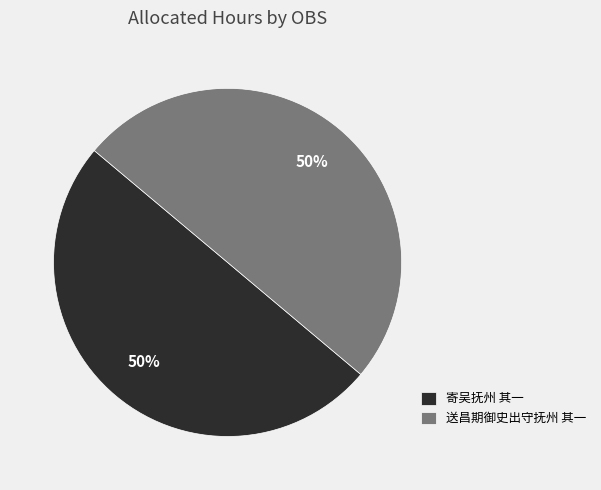

The 送昌期御史出守抚州 其一 slice represents 38% of the pie. True or false?

False